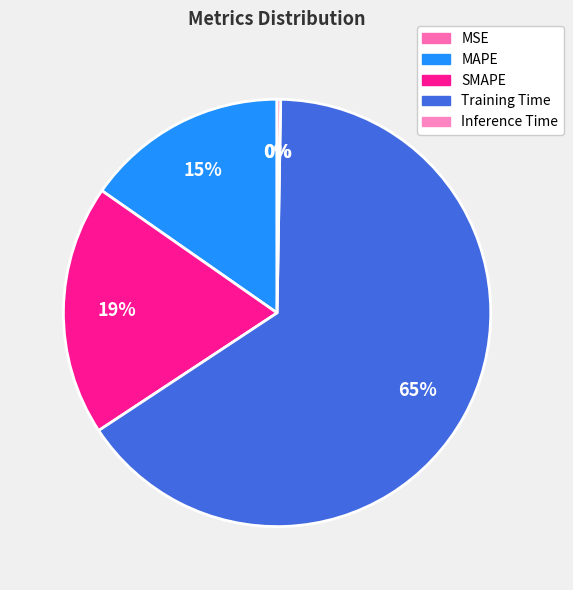

What portion of the pie excludes SMAPE?

81.0%